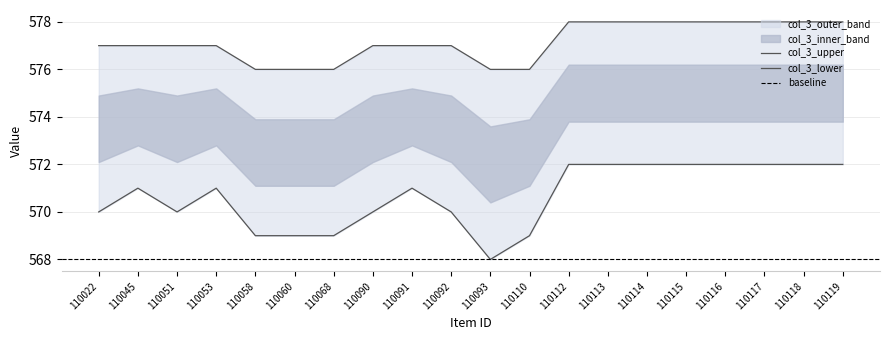

What is the sum of the col_3_lower values at 110110 and 110119?

1141